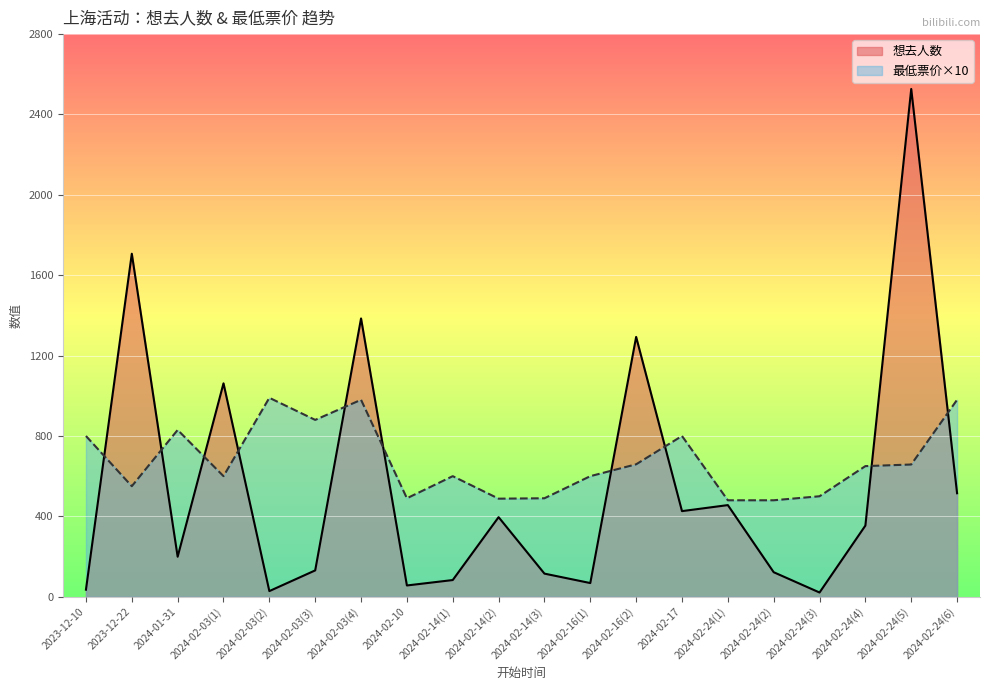

Is the value of 想去人数 at 2023-12-10 greater than the value of 最低票价 at 2024-01-31?

No